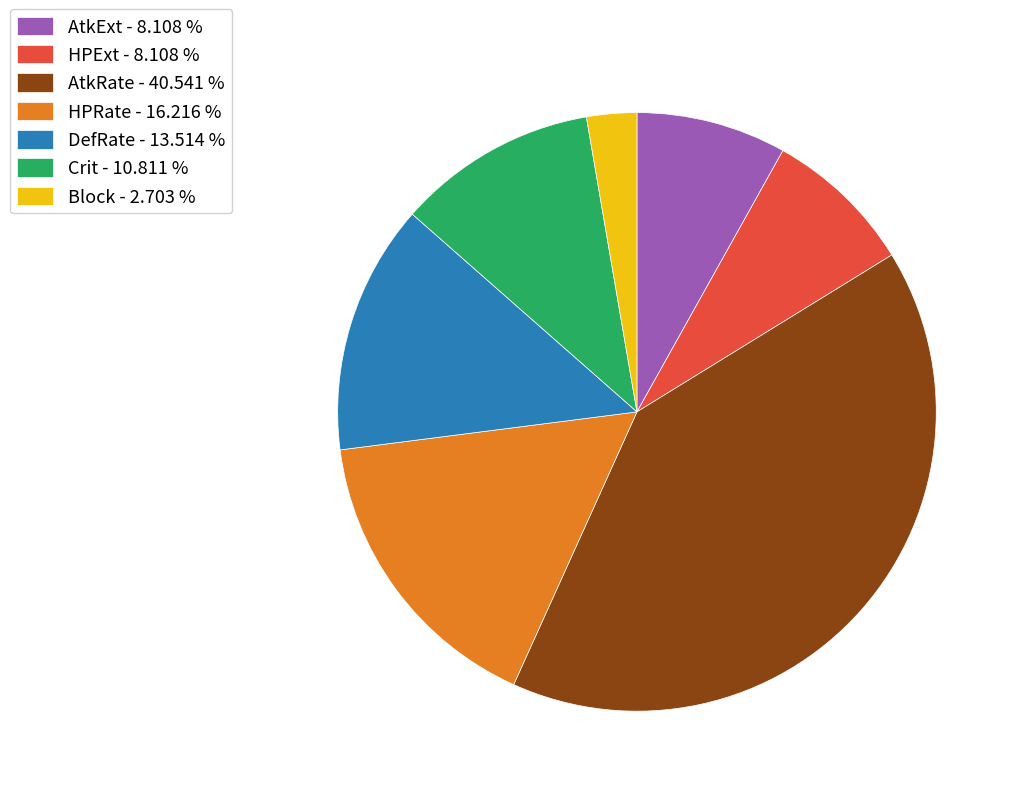

What is the largest slice in the pie chart?

AtkRate